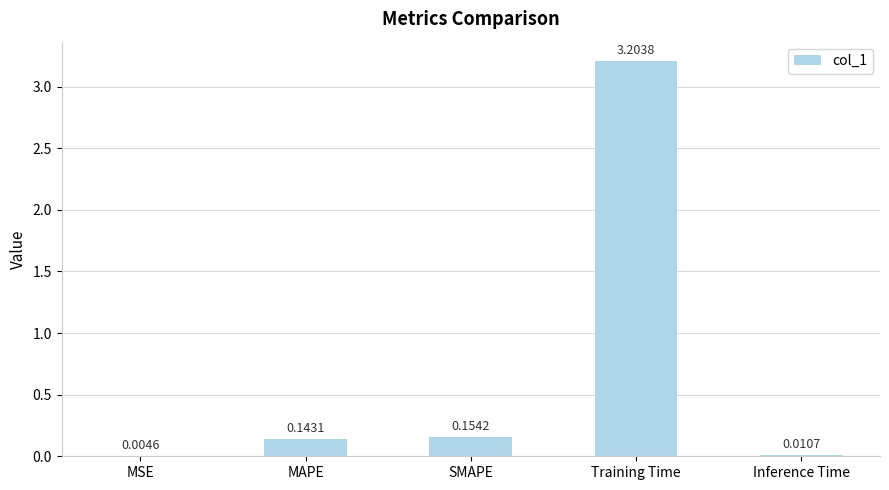

Which category has the highest value across all series?

Training Time